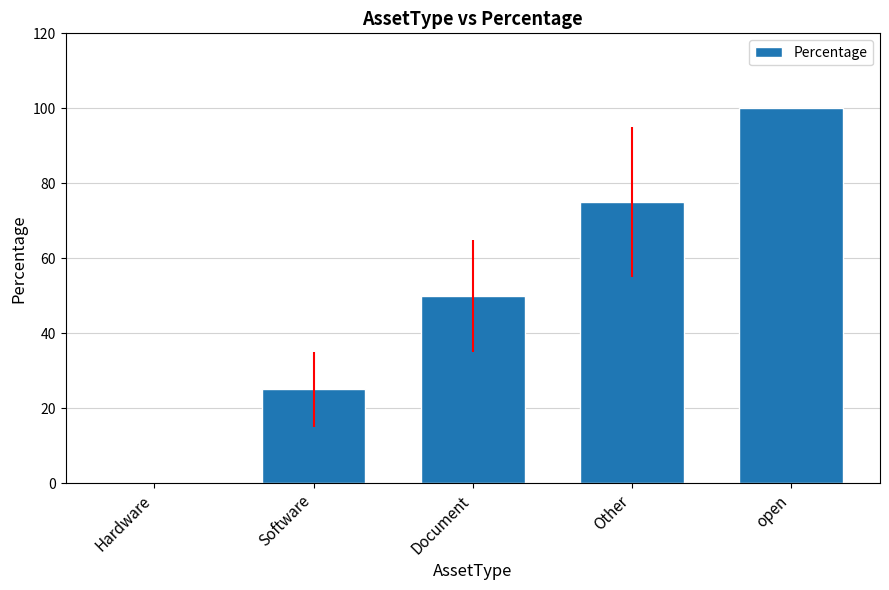

The chart shows a value of 134 at Other. True or false?

False